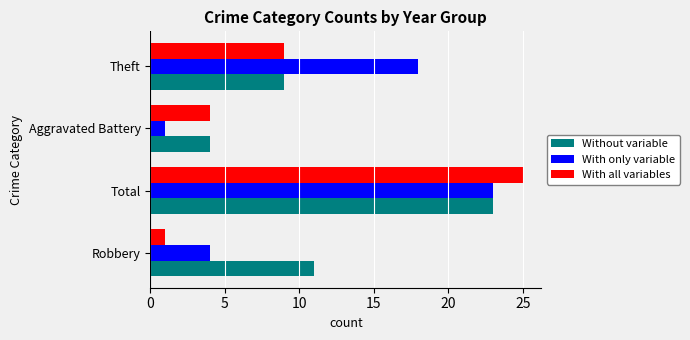

Count the number of categories in the chart.

4